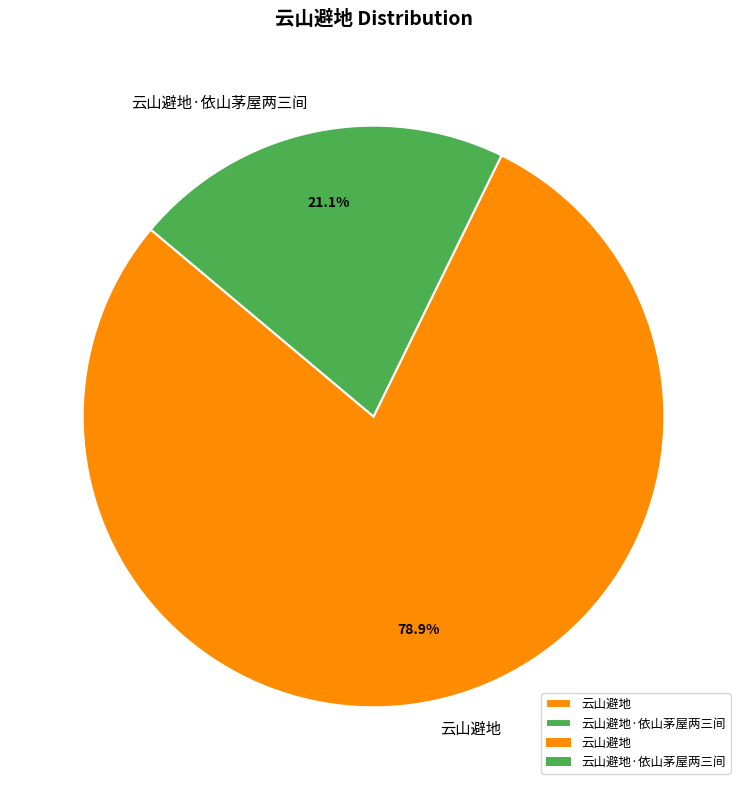

Is there any slice that represents more than half of the pie?

Yes